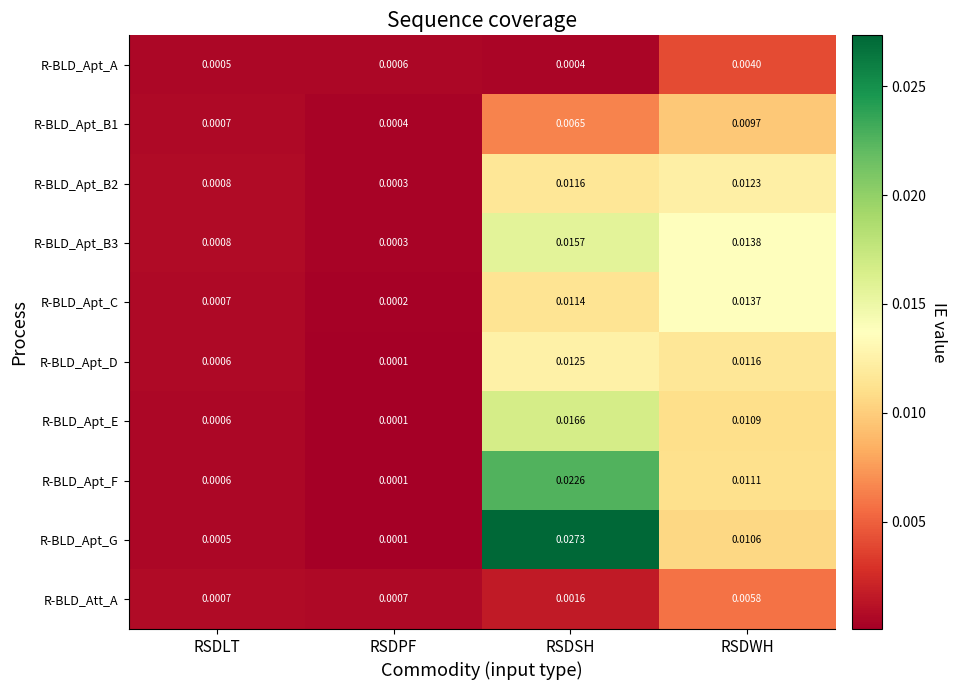

Which series changed the most between RSDLT and RSDSH?

R-BLD_Apt_G